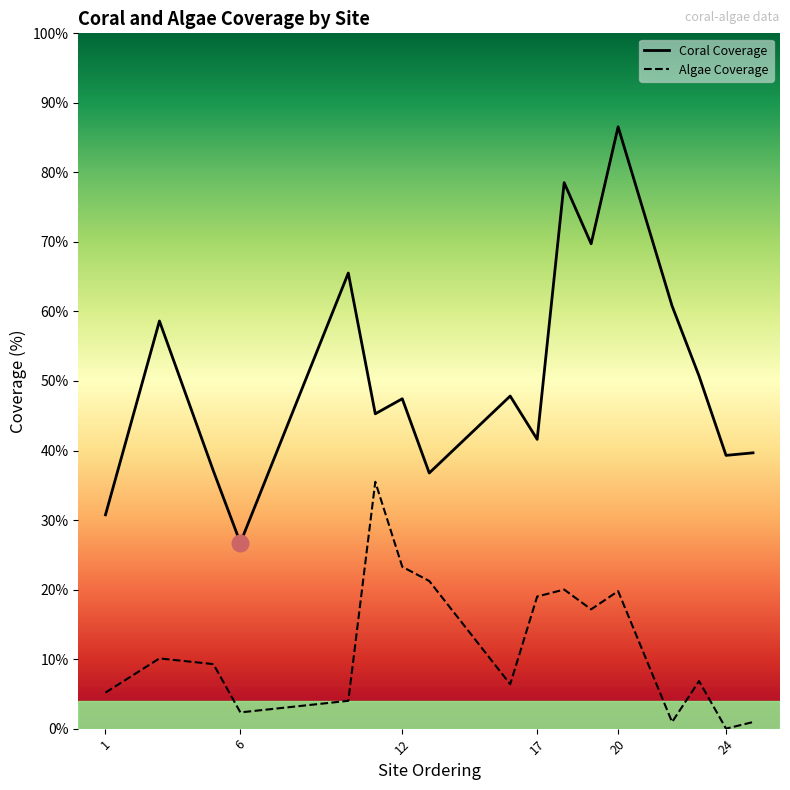

The value of algae_coverage at 12 is 4.2. True or false?

False